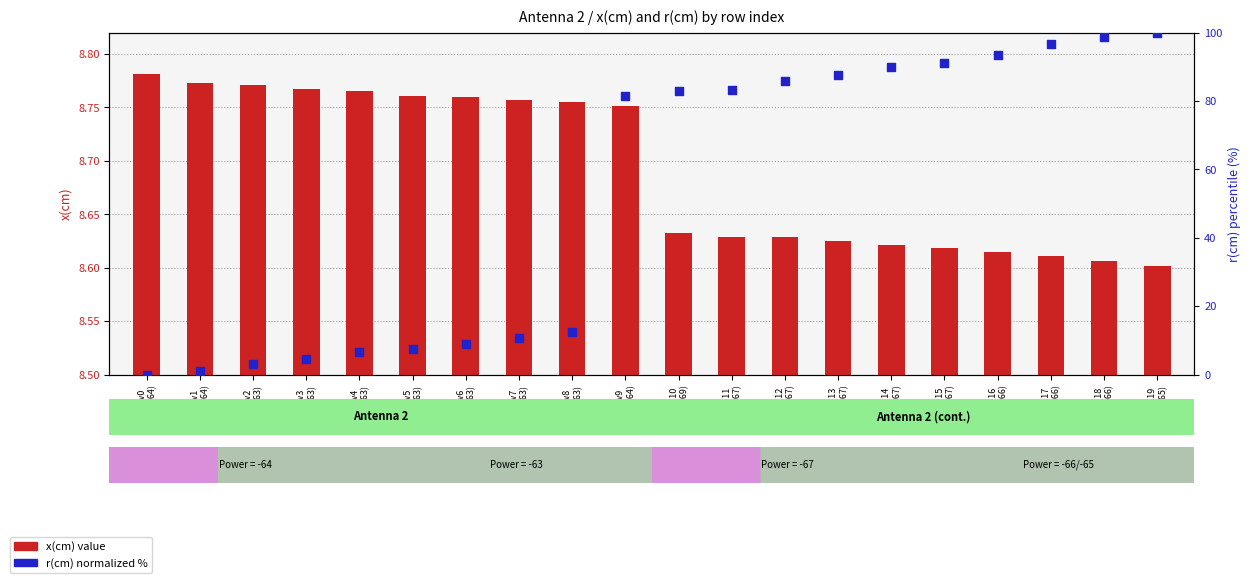

At which category is the sum across all series the highest?

row19
(P=-65)